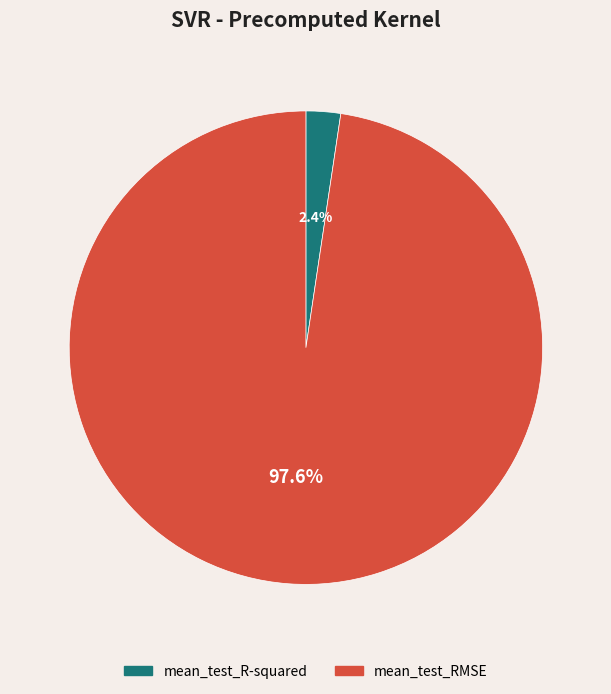

Which slice is the largest?

mean_test_RMSE